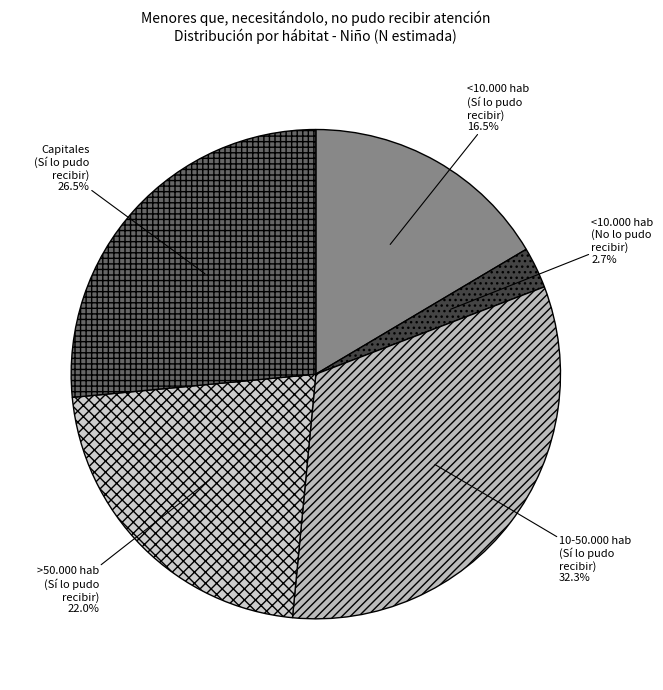

What is the total percentage of >50.000 hab (Sí lo pudo recibir) and Capitales (Sí lo pudo recibir)?

48.5%